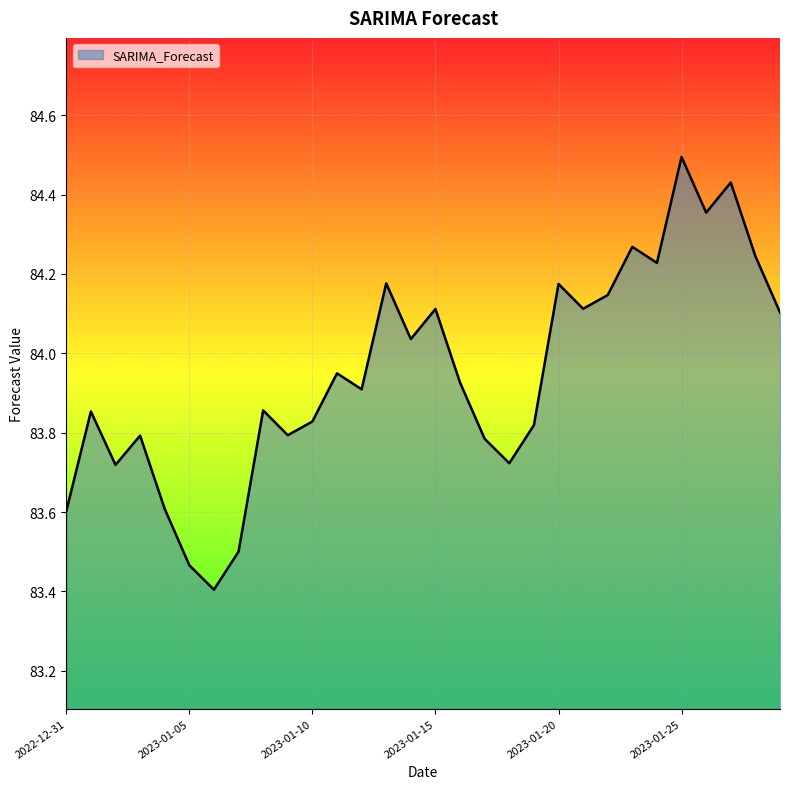

What is the greatest value displayed?

84.5